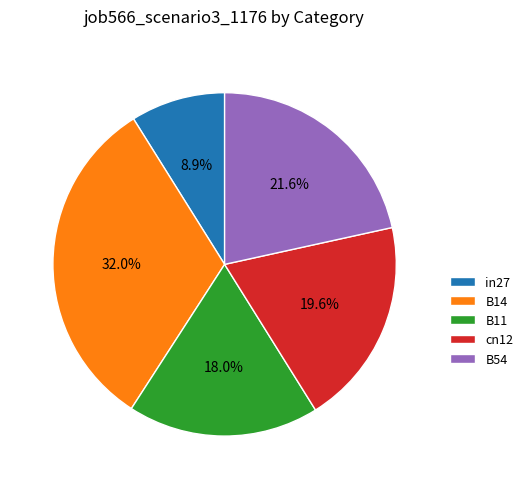

Count the number of slices in the pie.

5